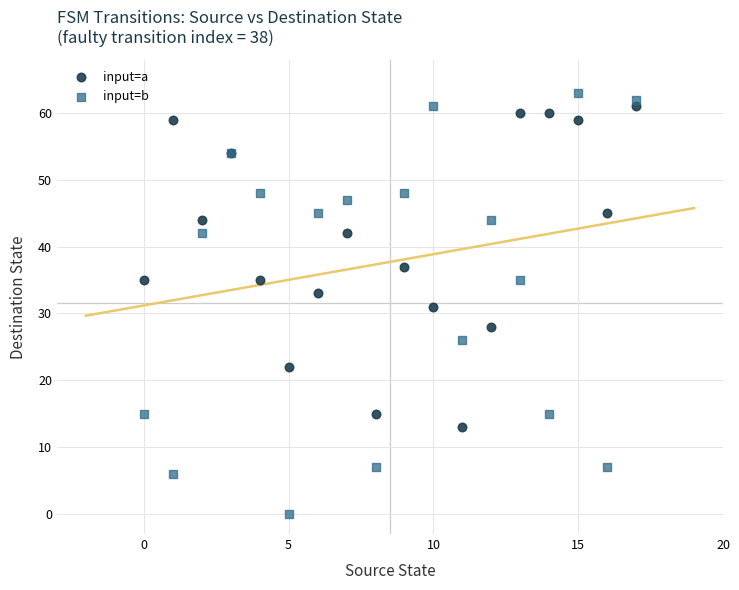

Which series has the largest Y range (max minus min)?

input=b